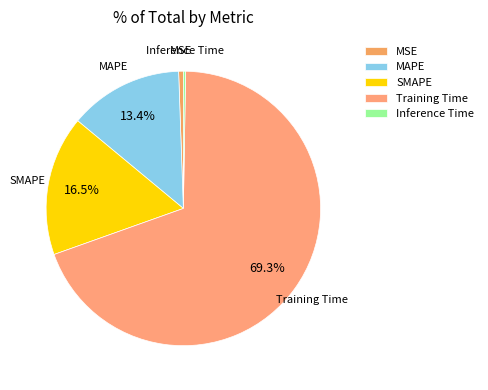

To the nearest percent, what percentage of the pie is MSE?

1%